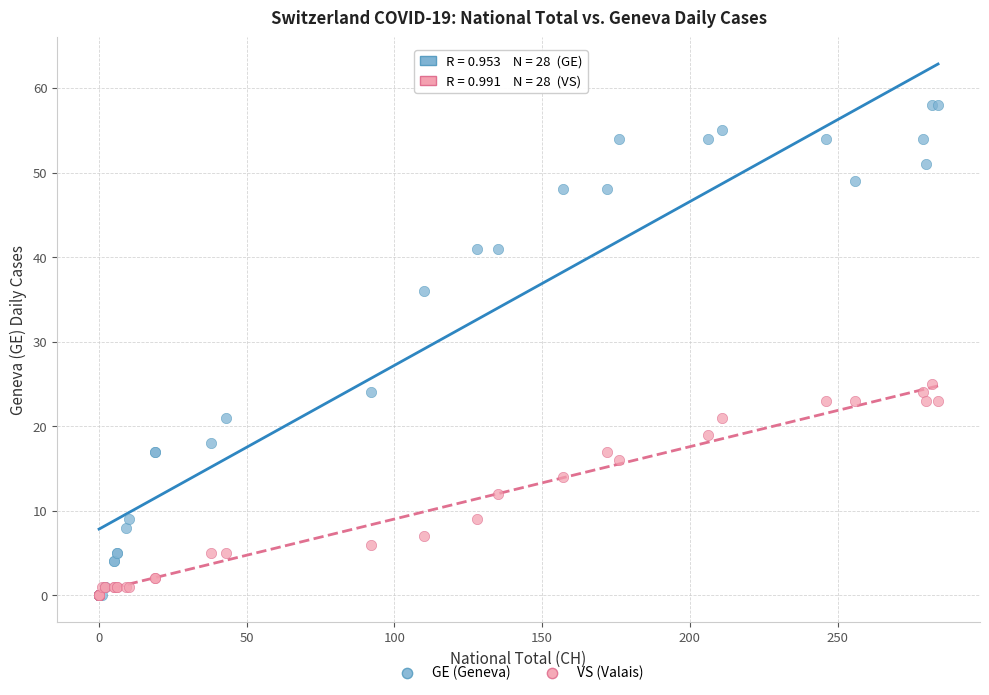

What are all the series names shown in the legend?

GE (Geneva), VS (Valais)